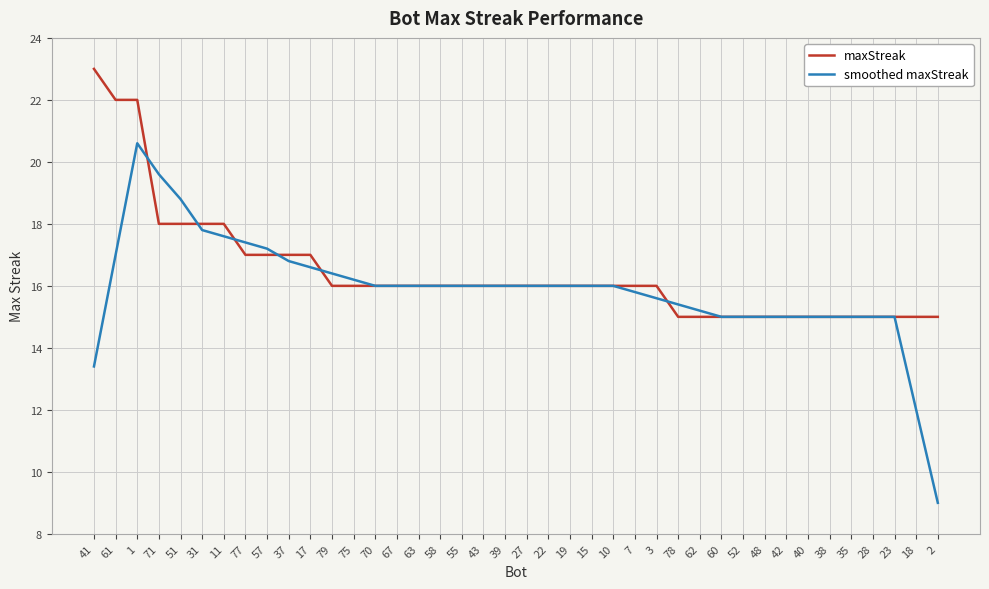

Is it true that maxStreak equals 11.2 at 58?

False